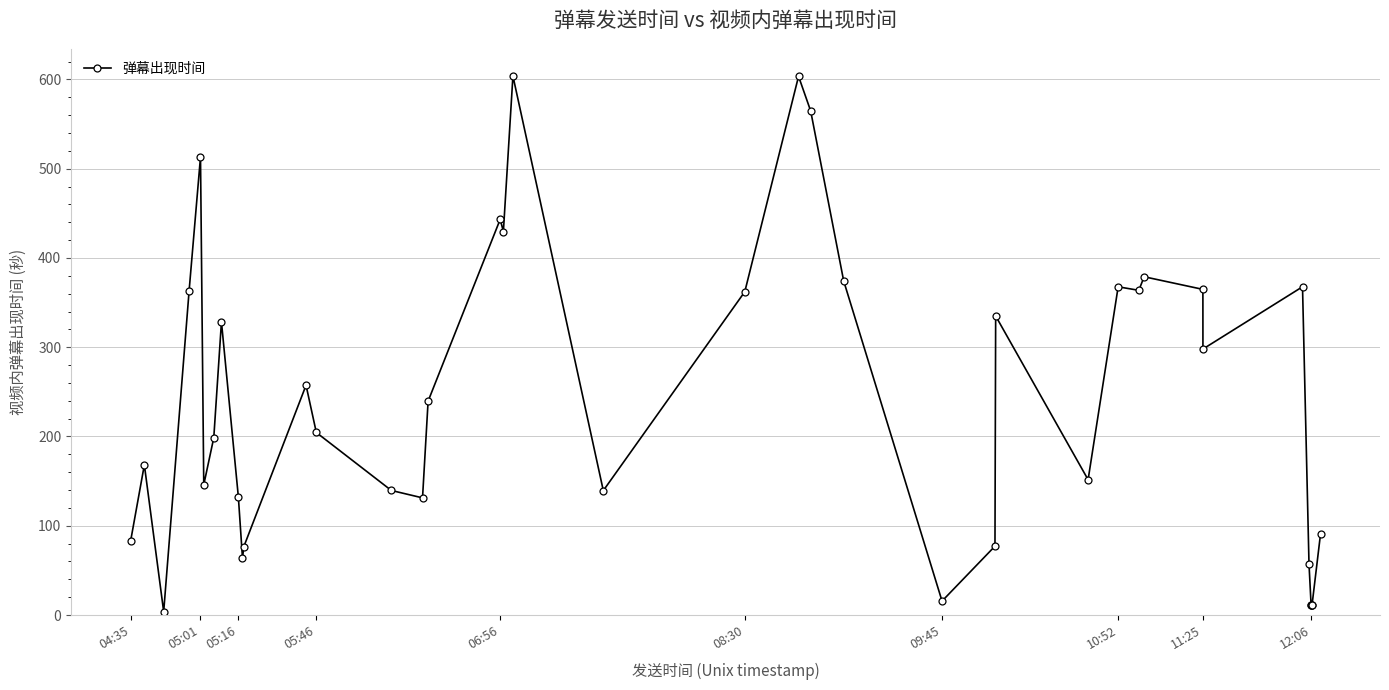

True or false: there are more than 1 points higher than both neighbors.

True